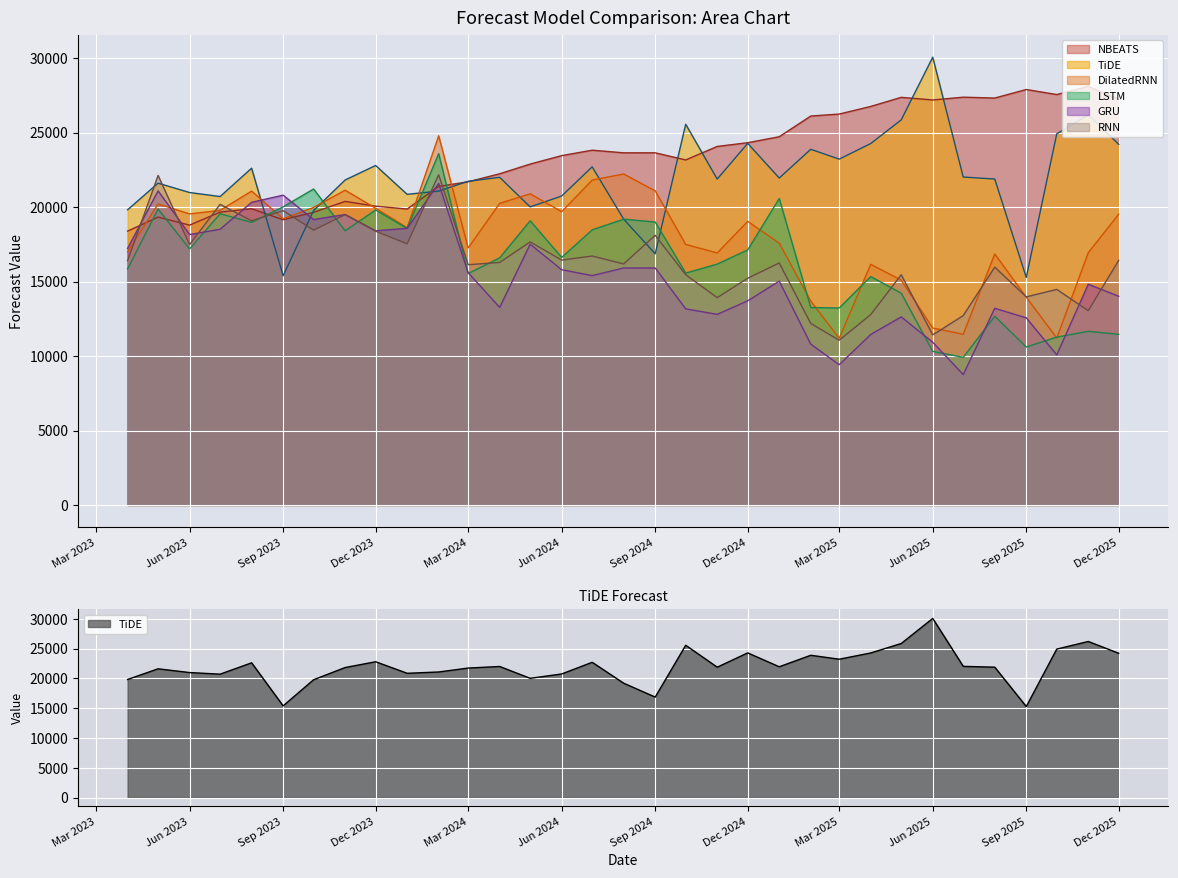

Read the LSTM value at 2024-08-01.

19191.7